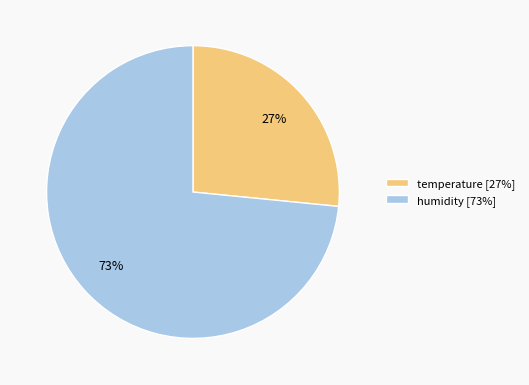

To the nearest percent, what is the average slice percentage?

50%